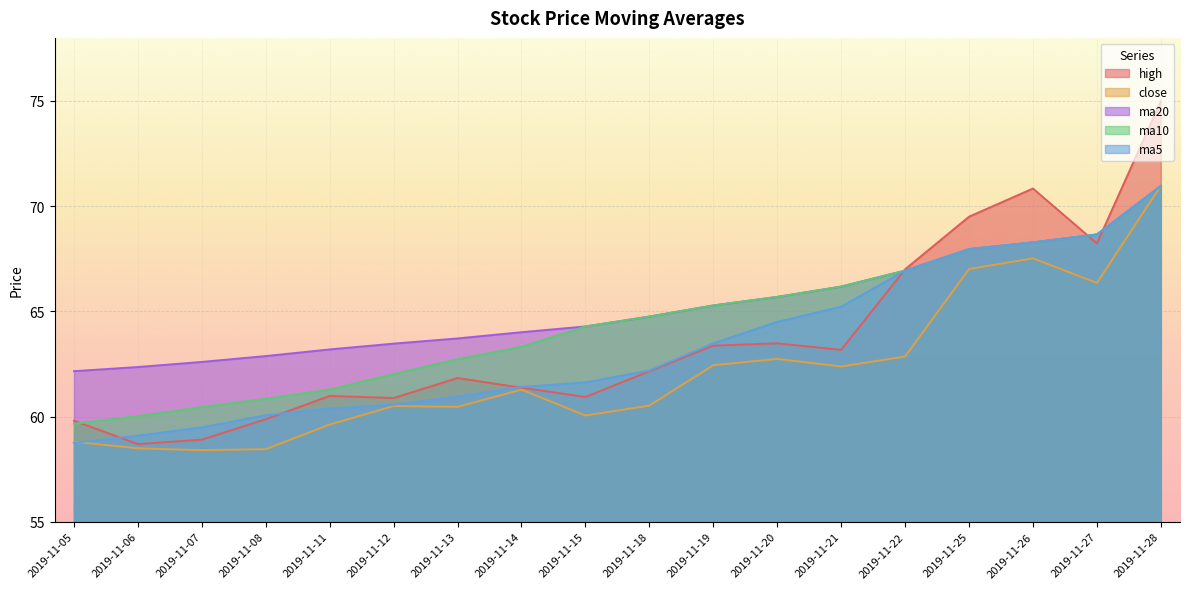

What is the value of the ma20 point at the 10th from the left?

64.8